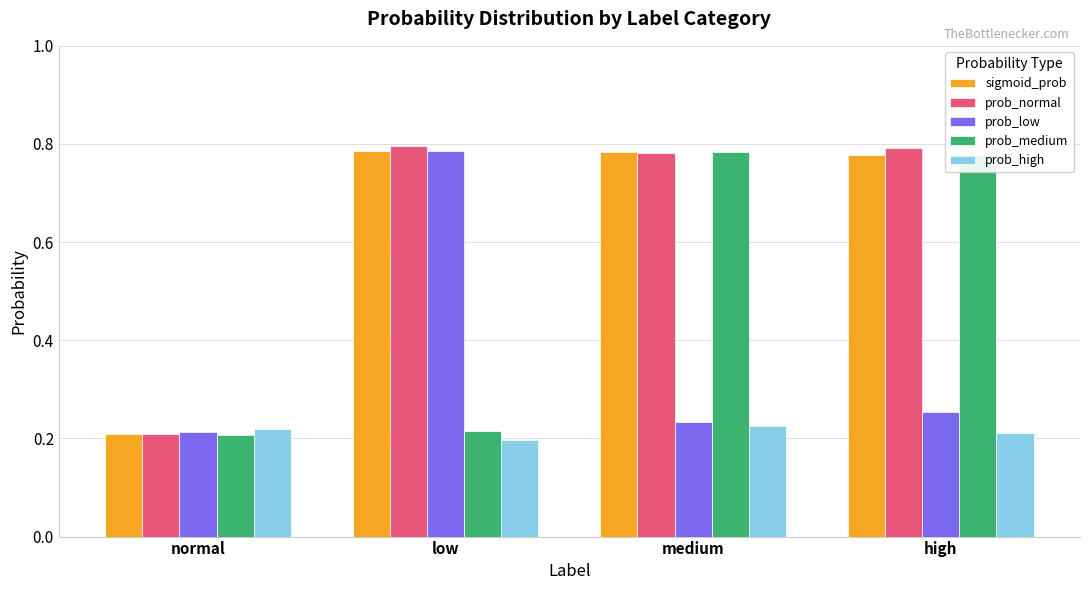

Are the bars horizontal?

No